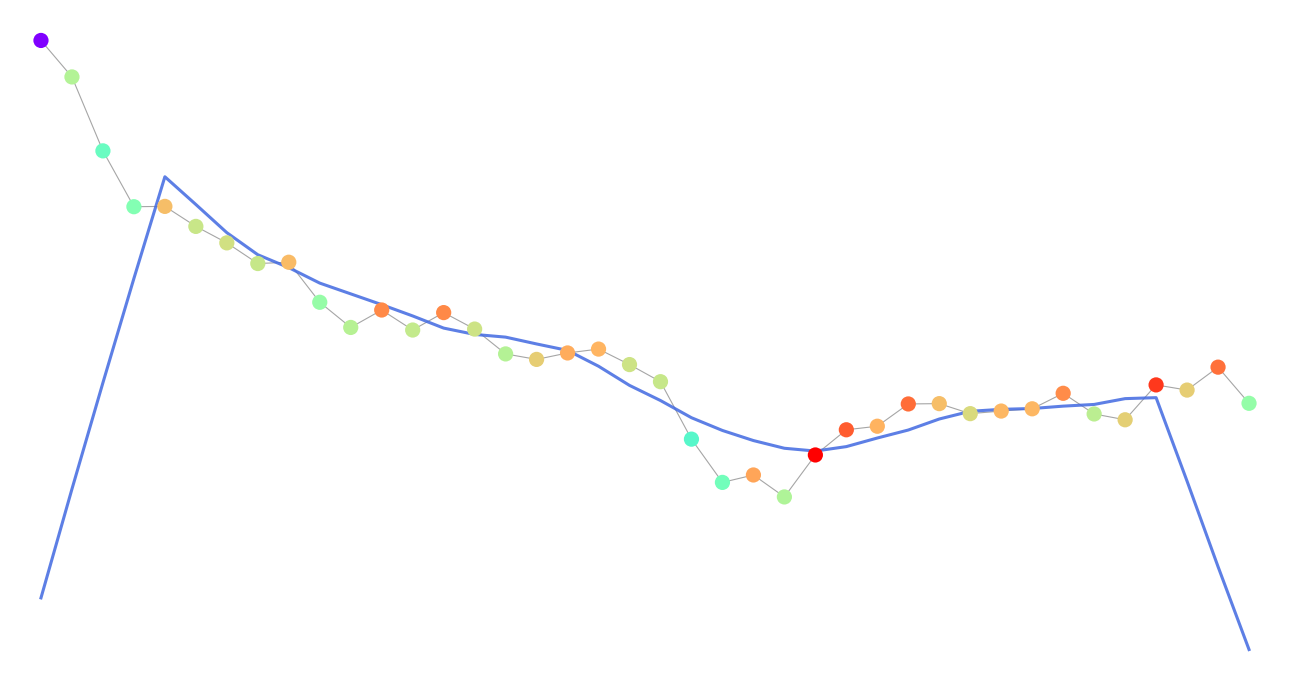

Does the chart have visible grid lines?

No